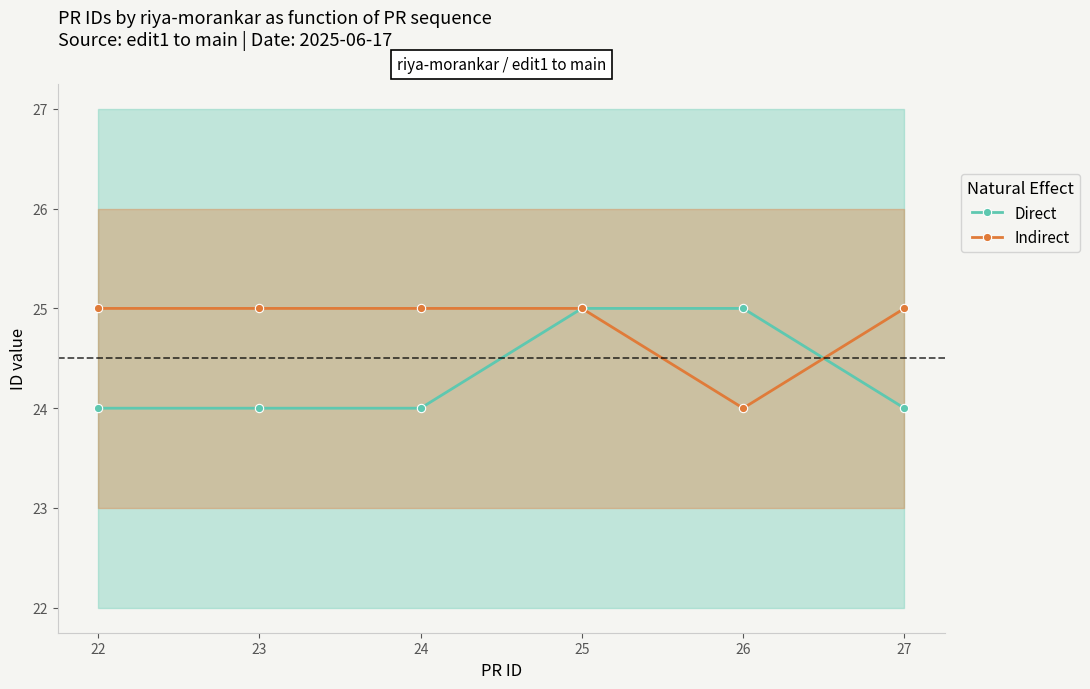

Is the value of Direct at 26 greater than the value of Indirect at 26?

Yes